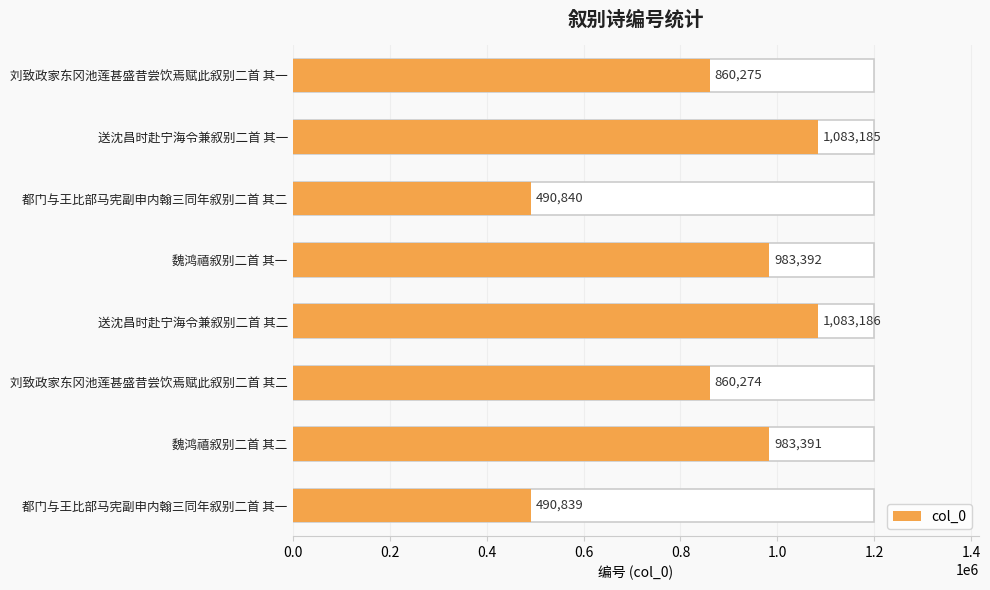

Is it true that the value at 送沈昌时赴宁海令兼叙别二首 其一 is 1721708?

False